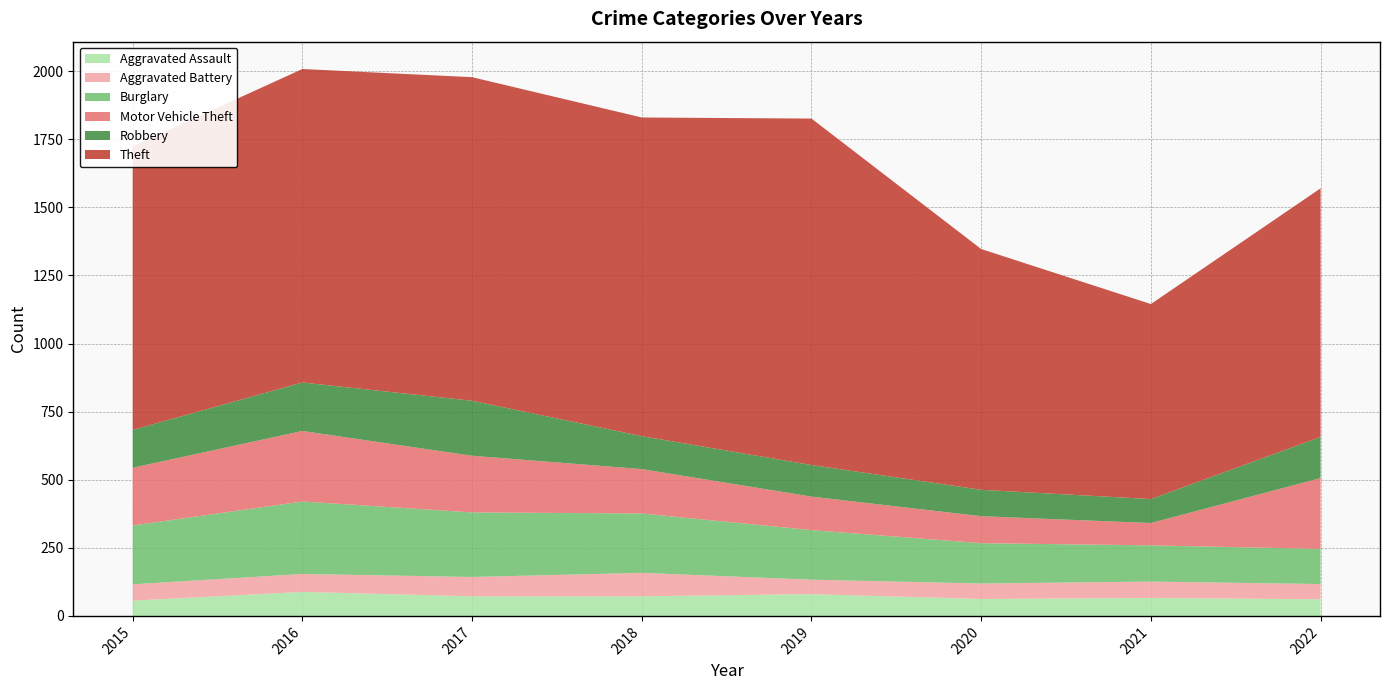

Reading left to right, list all the values displayed in this chart.

Aggravated Assault: 56	88	72	72	80	62	66	61
Aggravated Battery: 60	66	71	86	53	57	60	56
Burglary: 216	266	237	218	182	148	133	129
Motor Vehicle Theft: 212	259	208	163	123	99	82	260
Robbery: 139	178	202	121	116	97	88	151
Theft: 1041	1151	1188	1170	1272	884	716	913